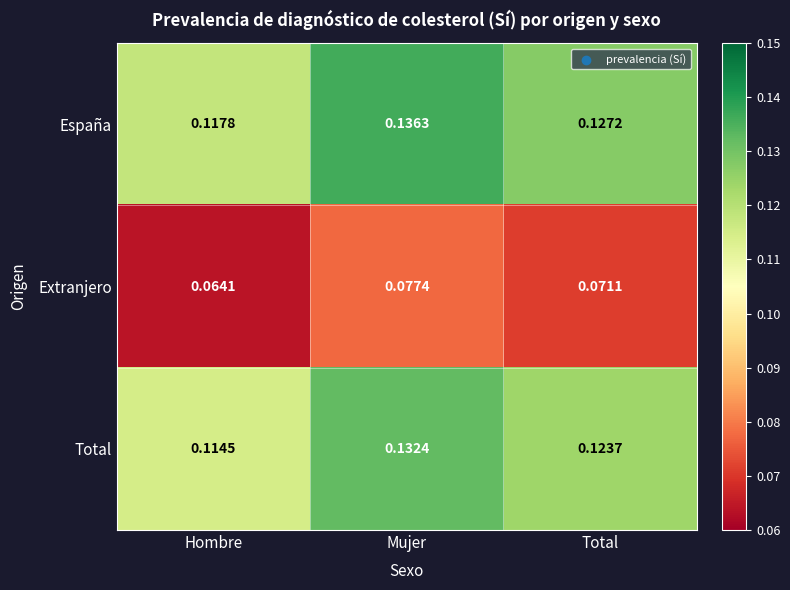

At which label is Total closest to 0?

Hombre